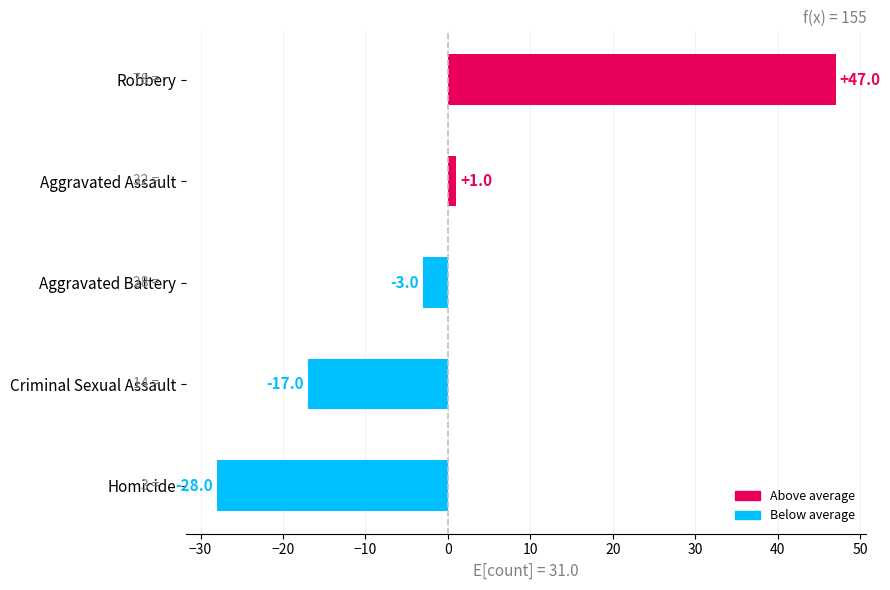

What is the change in value from Criminal Sexual Assault to Aggravated Assault?

+18